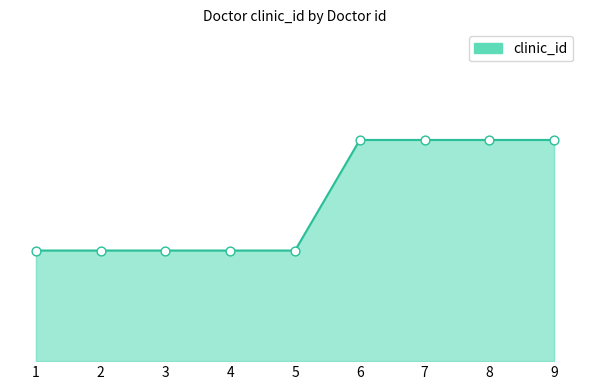

What is the change in value from 3 to 8?

+1